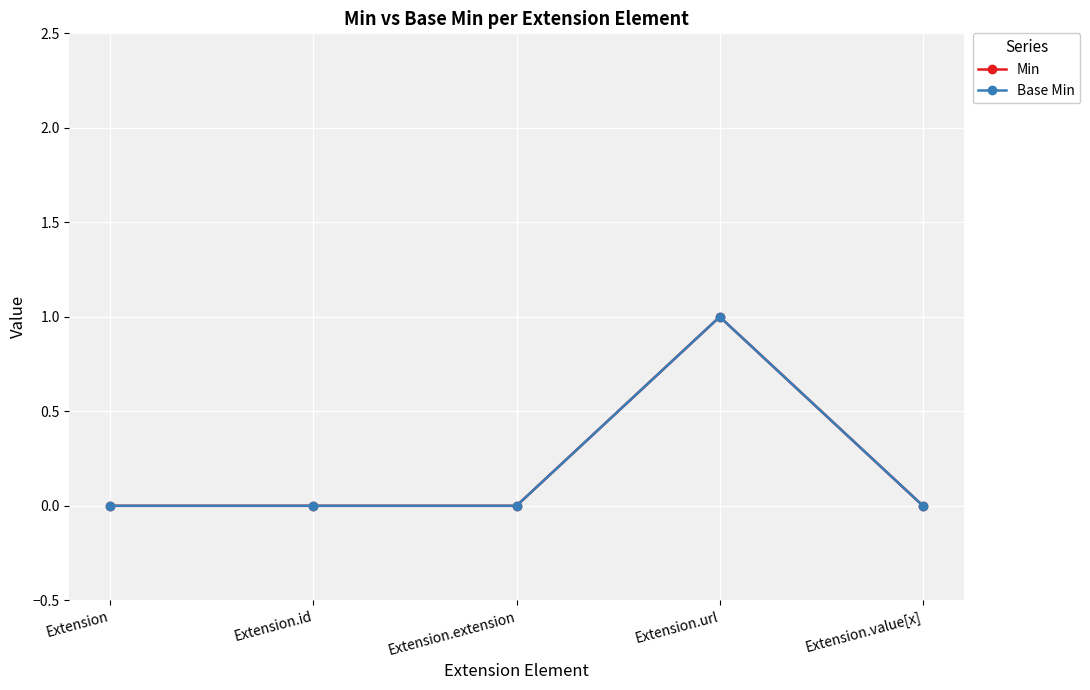

Does the chart have visible grid lines?

Yes